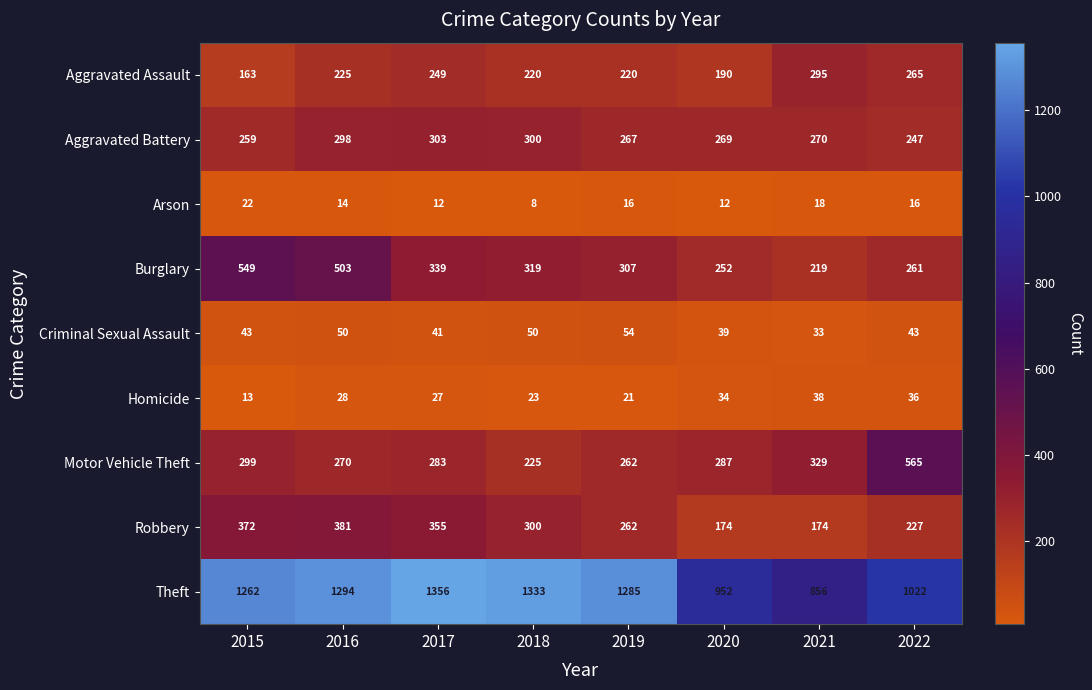

What is the total value across all series at 2022?

2682